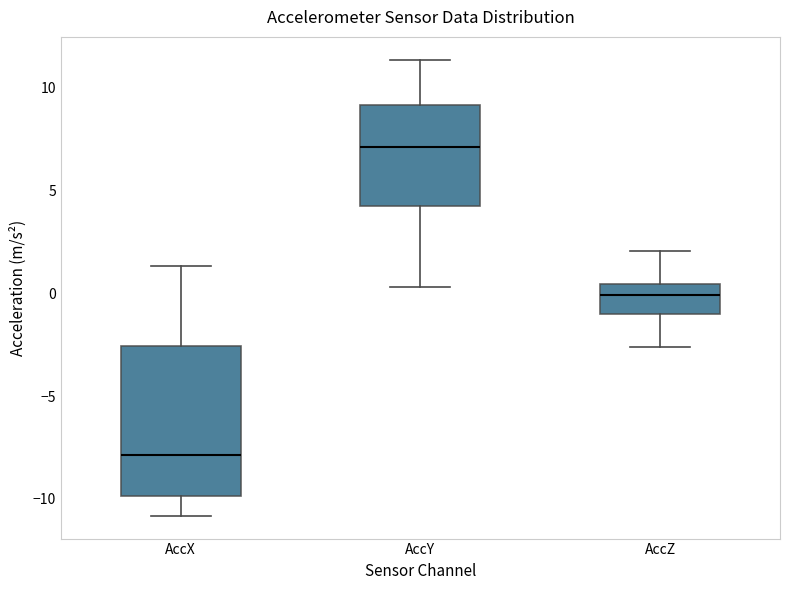

Where does the lower whisker of the box for AccY end on the y-axis? The values are not printed on the chart, so give them approximately, as read against the axis.

0.5